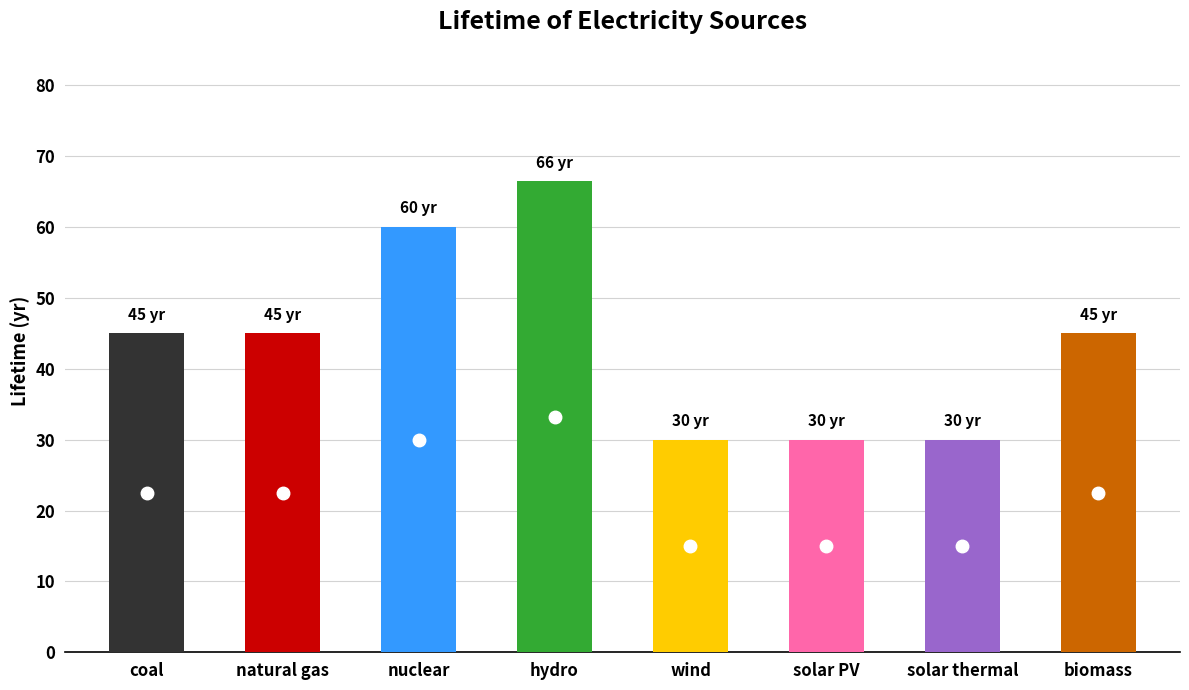

Count the number of data series in this chart.

1